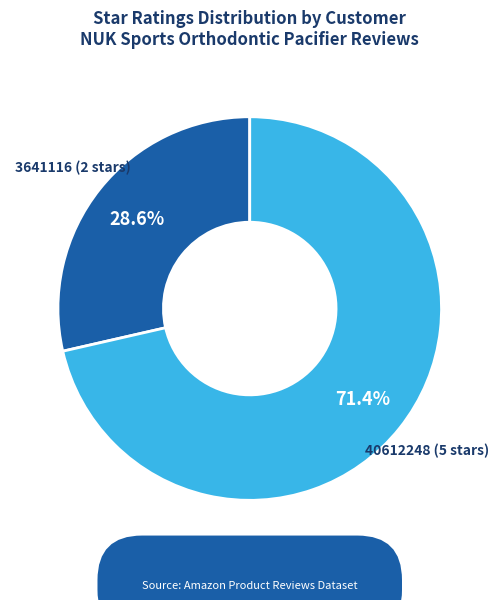

Which has a higher value, 3641116 (2 stars) or 40612248 (5 stars)?

40612248 (5 stars)